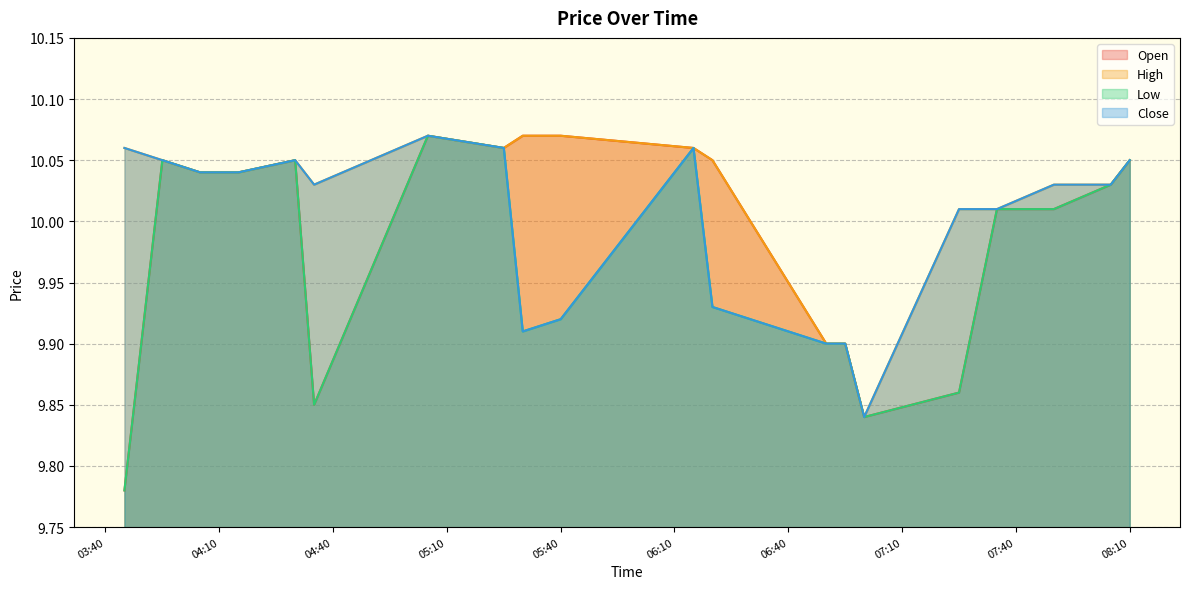

At which label is Low closest to 9?

2025-08-22 03:45